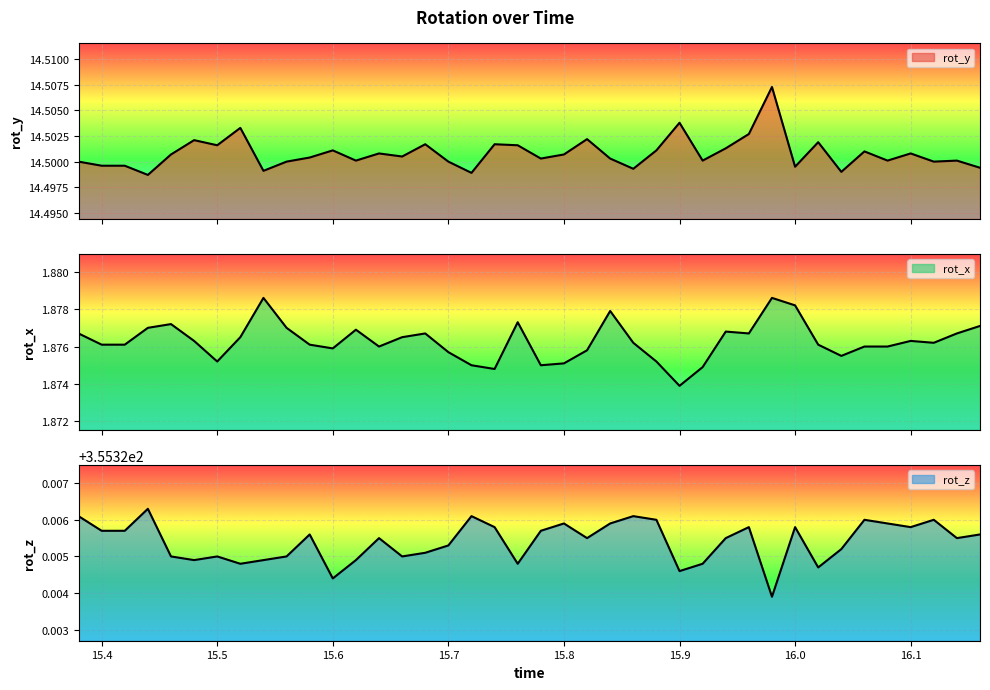

Rank the series at 15.66 from highest to lowest value.

rot_z, rot_y, rot_x